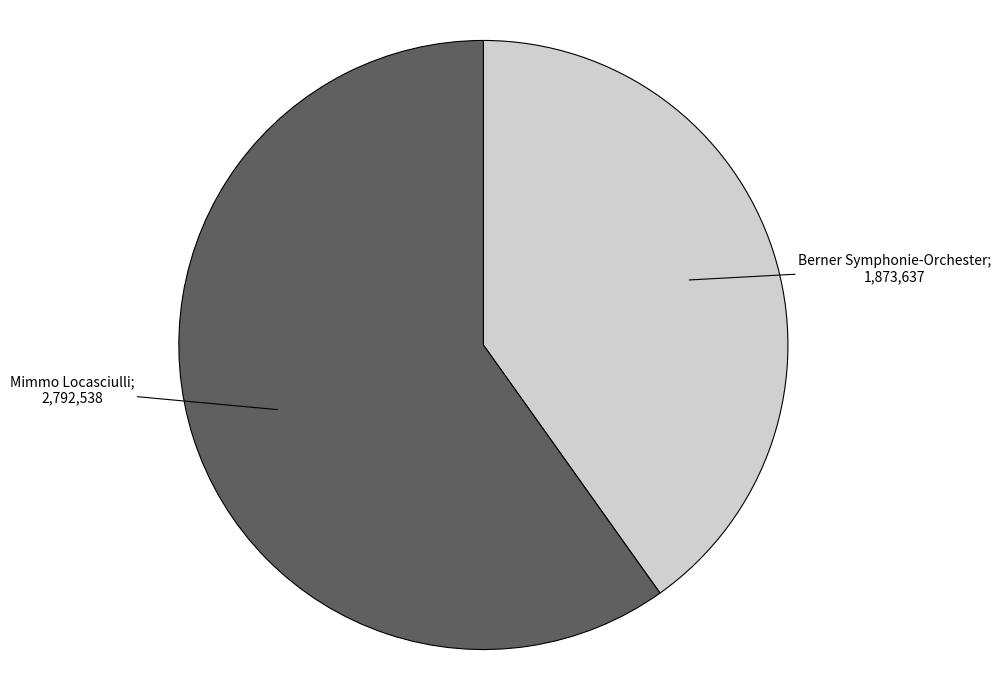

How many slices are in this pie chart?

2